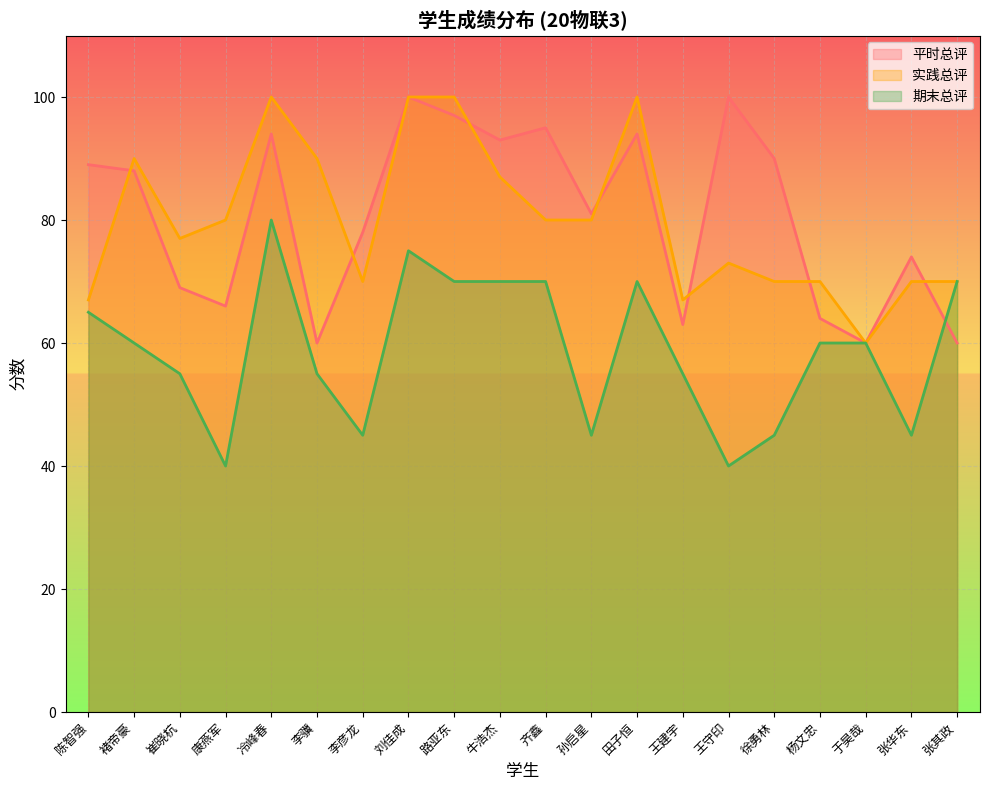

Is it true that 平时总评 equals 63 at 王建宇?

True